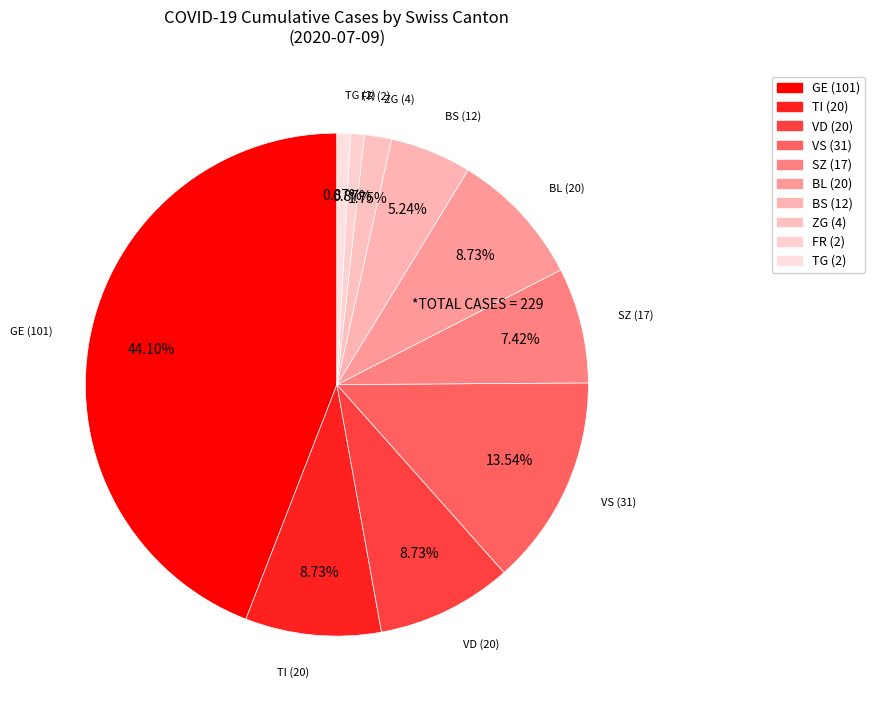

How many segments does this pie chart have?

10